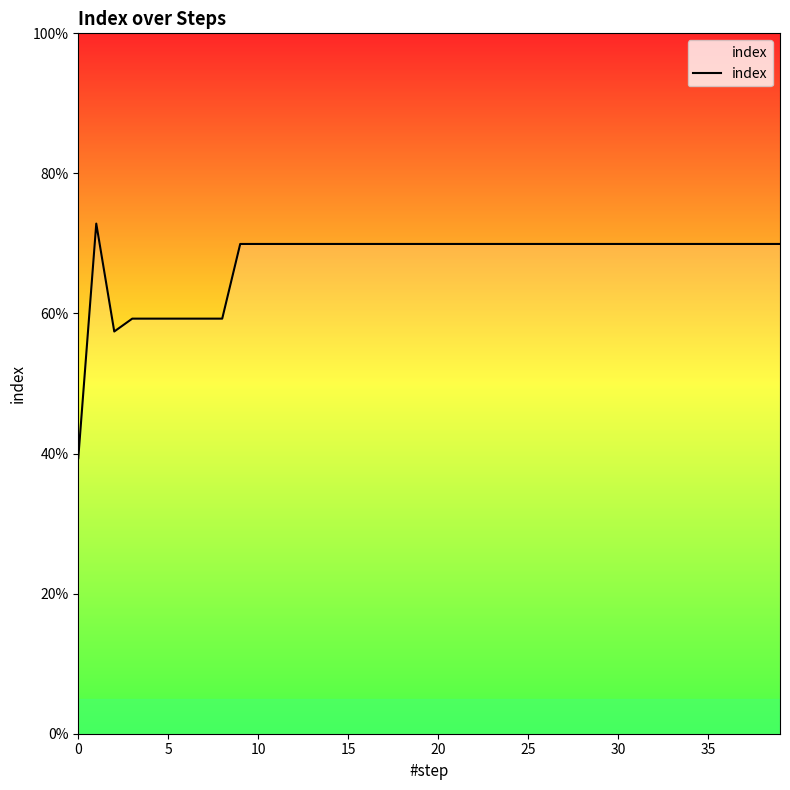

Does the chart have visible grid lines?

No